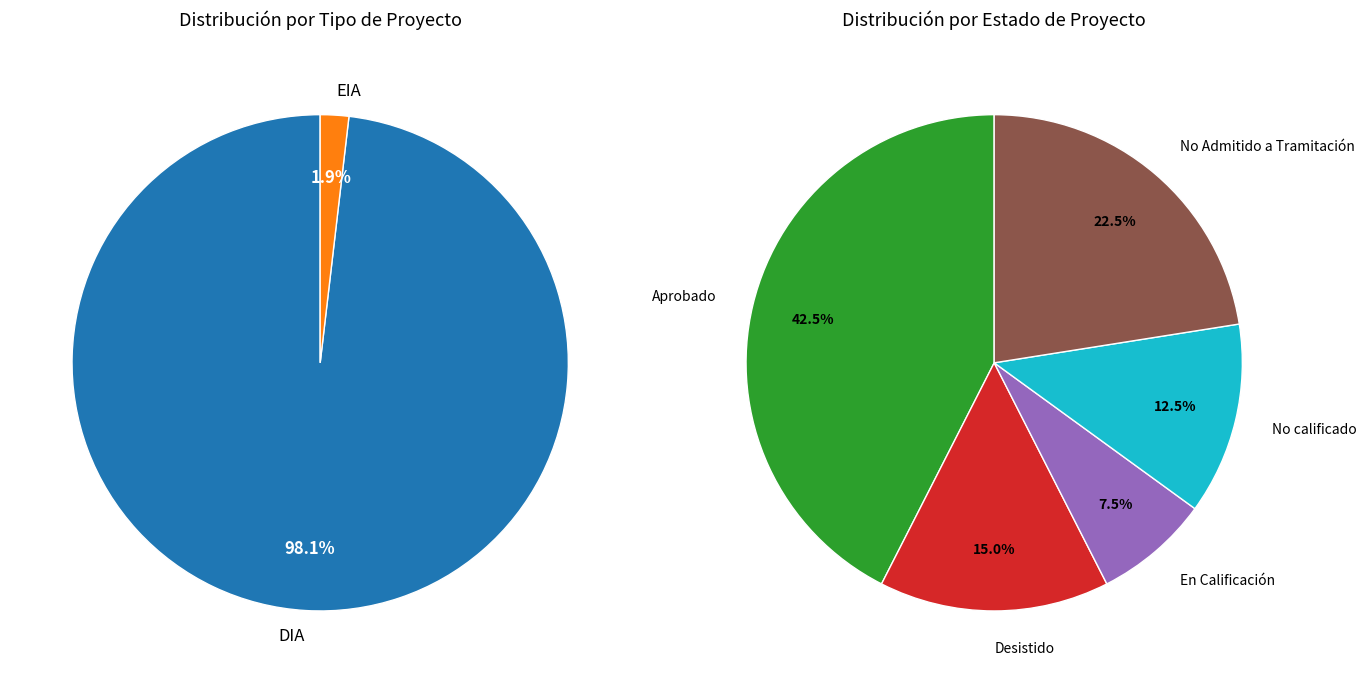

What percentage do EIA and DIA together represent?

100.0%